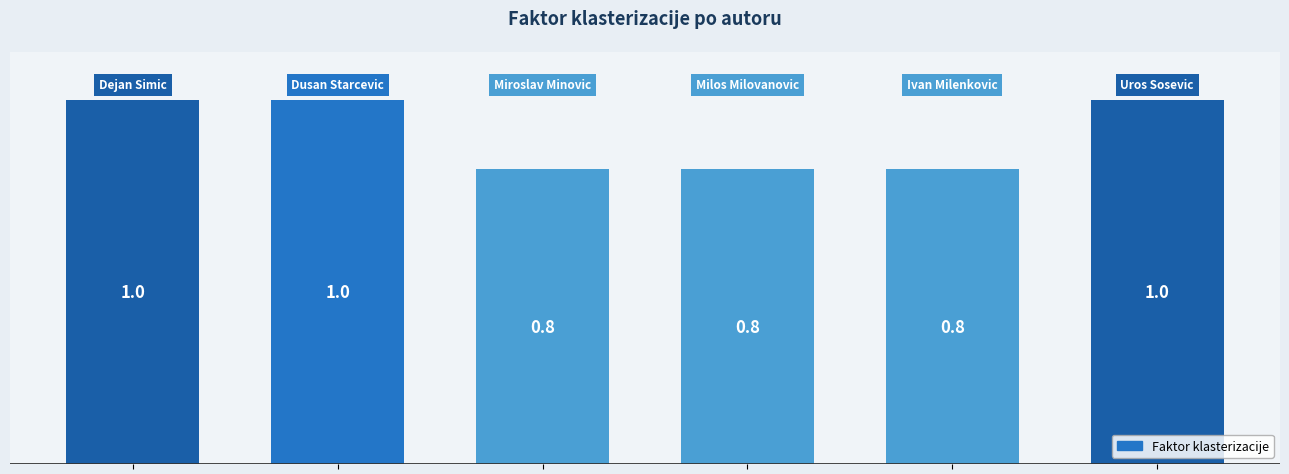

What is the maximum value shown in the chart?

1.0